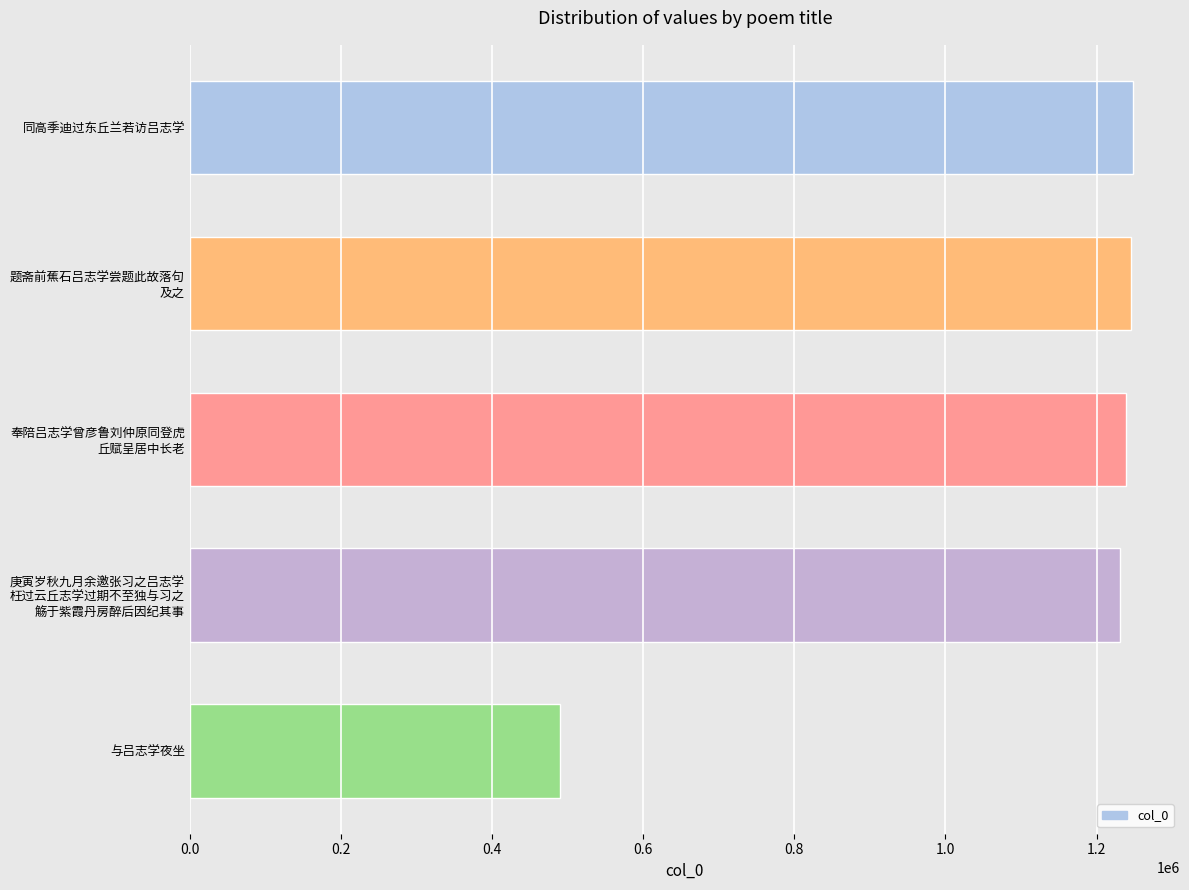

The value at 与吕志学夜坐 is 132059. True or false?

False